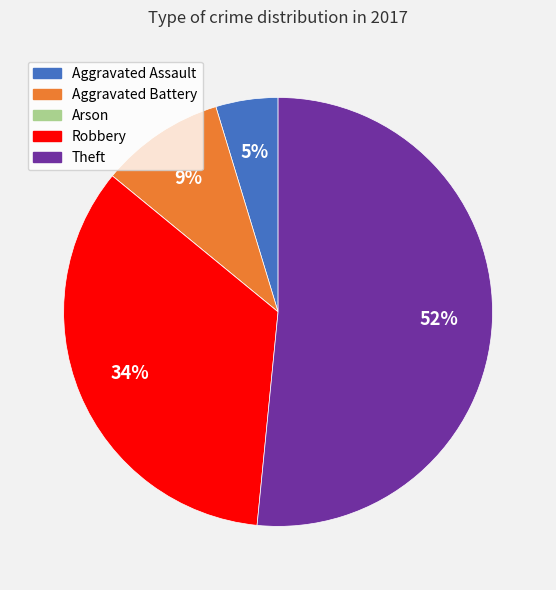

Is it true that Theft is 52% of the pie?

True